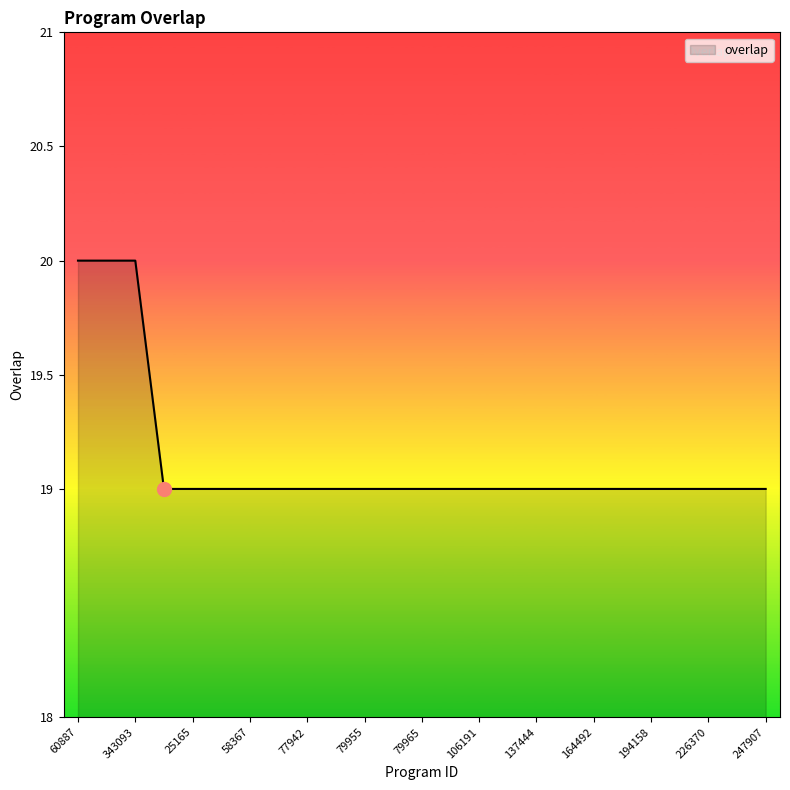

How many series are shown in this chart?

1